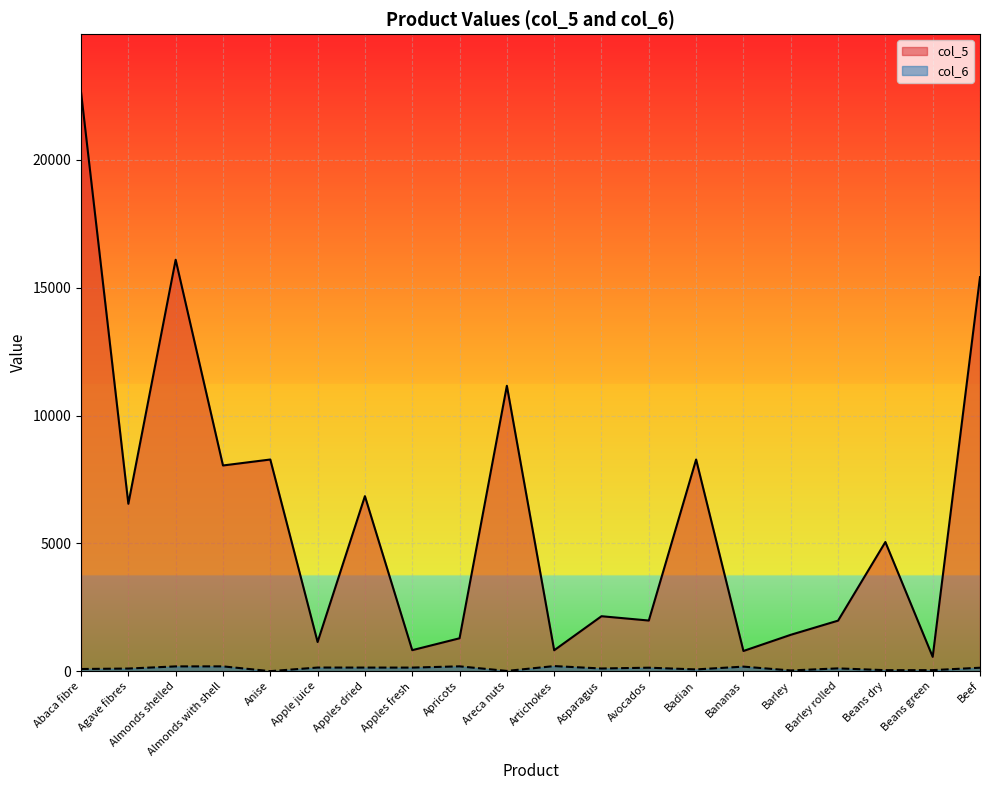

In col_6, how many points are higher than both neighbors (excluding endpoints)?

7